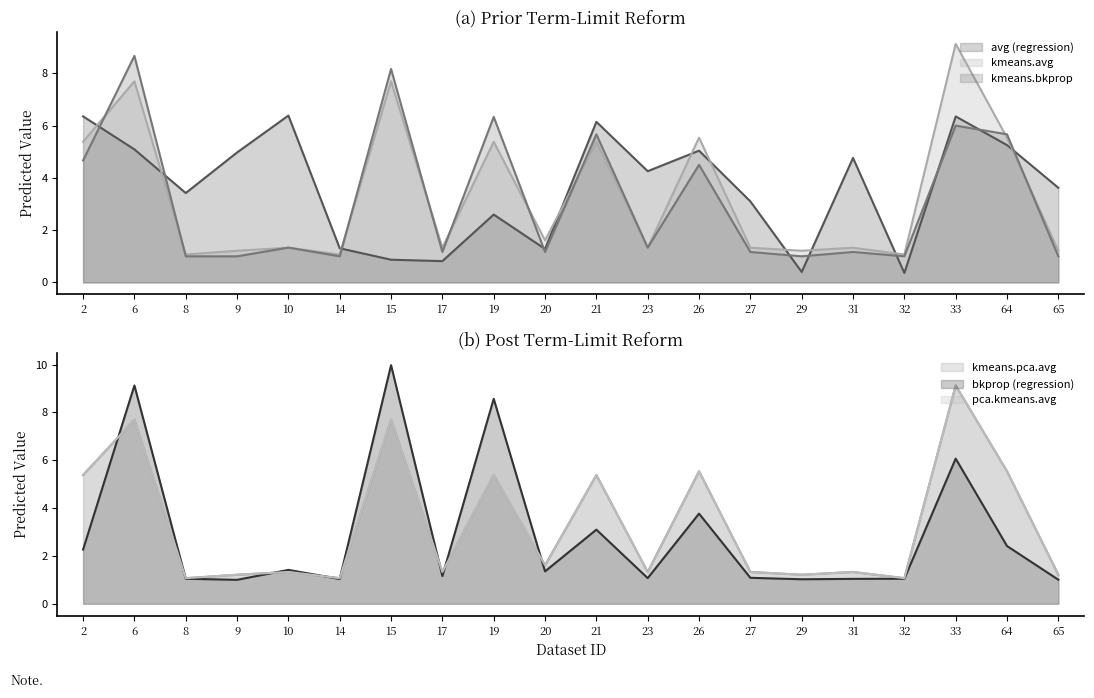

What is the total value across all series at 32?

5.6